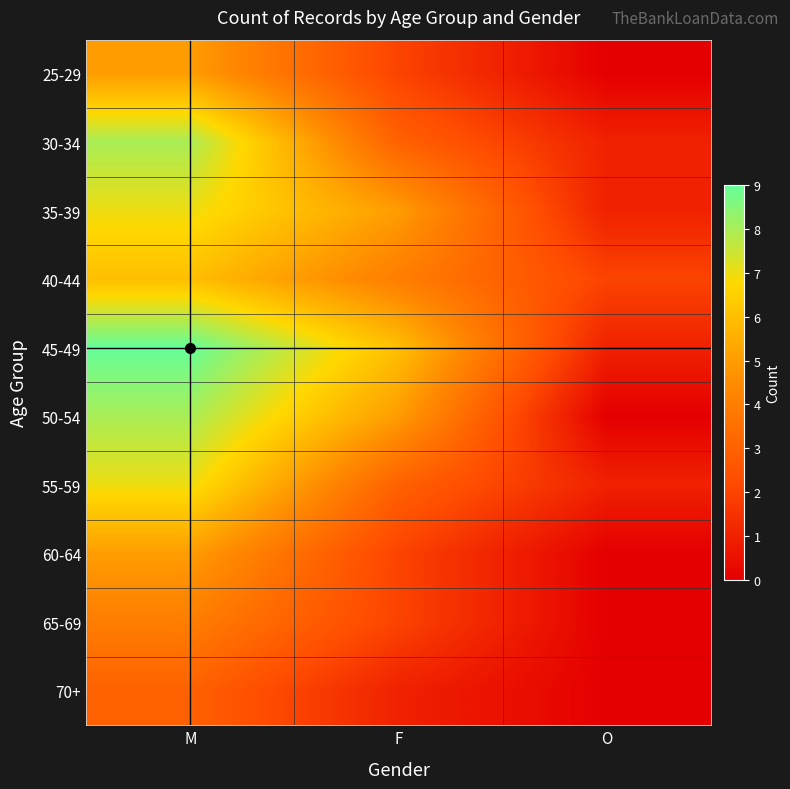

Reading left to right, transcribe all the data shown in this chart.

25-29: M=5	F=2	O=0
30-34: M=8	F=3	O=1
35-39: M=7	F=5	O=1
40-44: M=6	F=4	O=2
45-49: M=9	F=6	O=1
50-54: M=8	F=5	O=0
55-59: M=7	F=3	O=1
60-64: M=5	F=2	O=0
65-69: M=4	F=2	O=0
70+: M=3	F=1	O=0